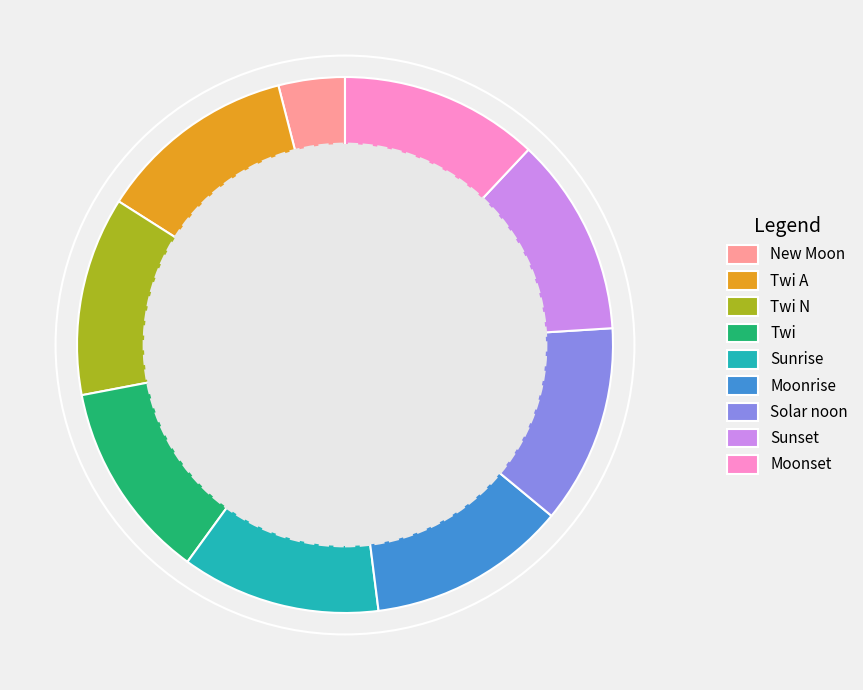

Which category has the smallest portion of the pie?

New Moon